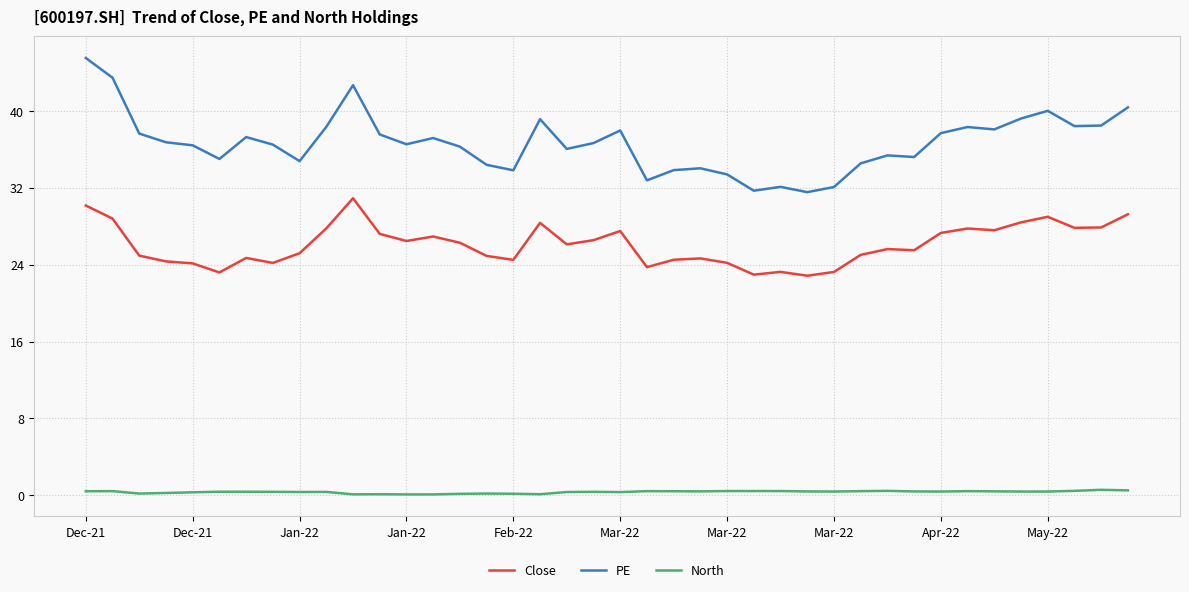

True or false: Close and PE intersect in this chart.

False